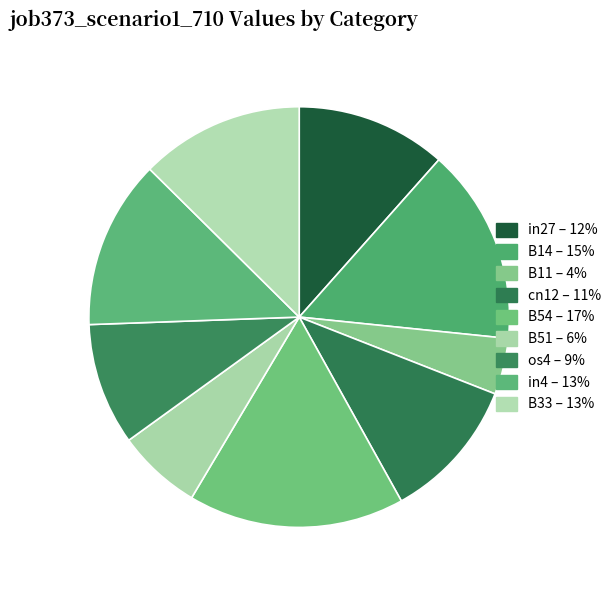

To the nearest percent, what is the difference between the largest and smallest slice percentages?

12%